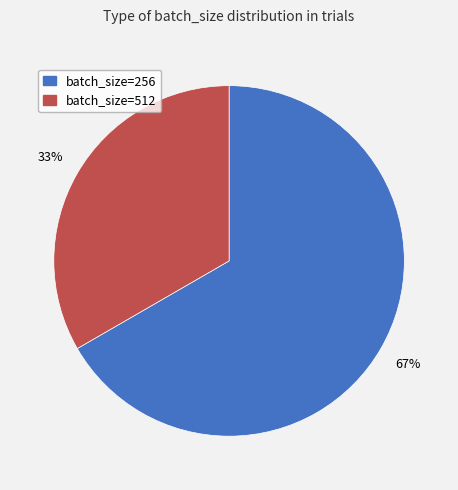

What percentage is the batch_size=256 slice, to the nearest percent?

67%